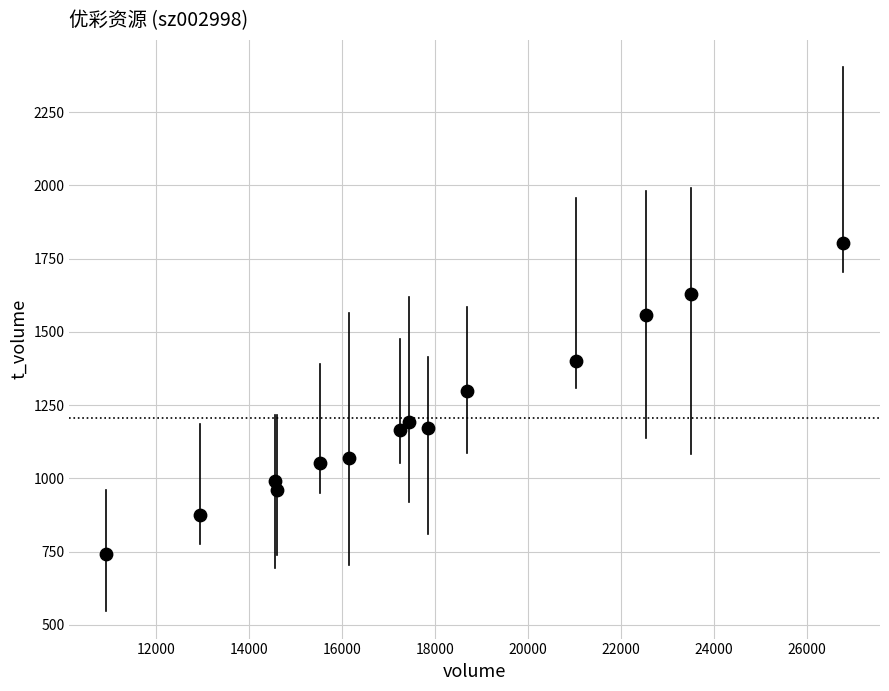

What Y value in the scatter plot is closest to 1272?

1297